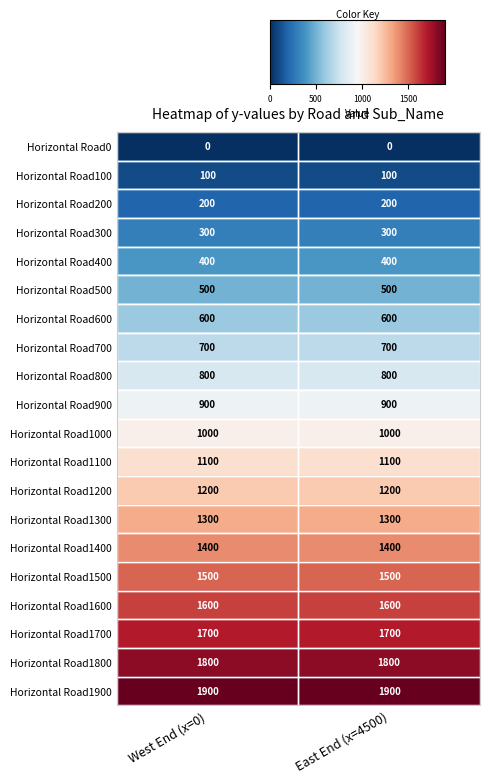

At how many categories does at least one series exceed 1123?

2